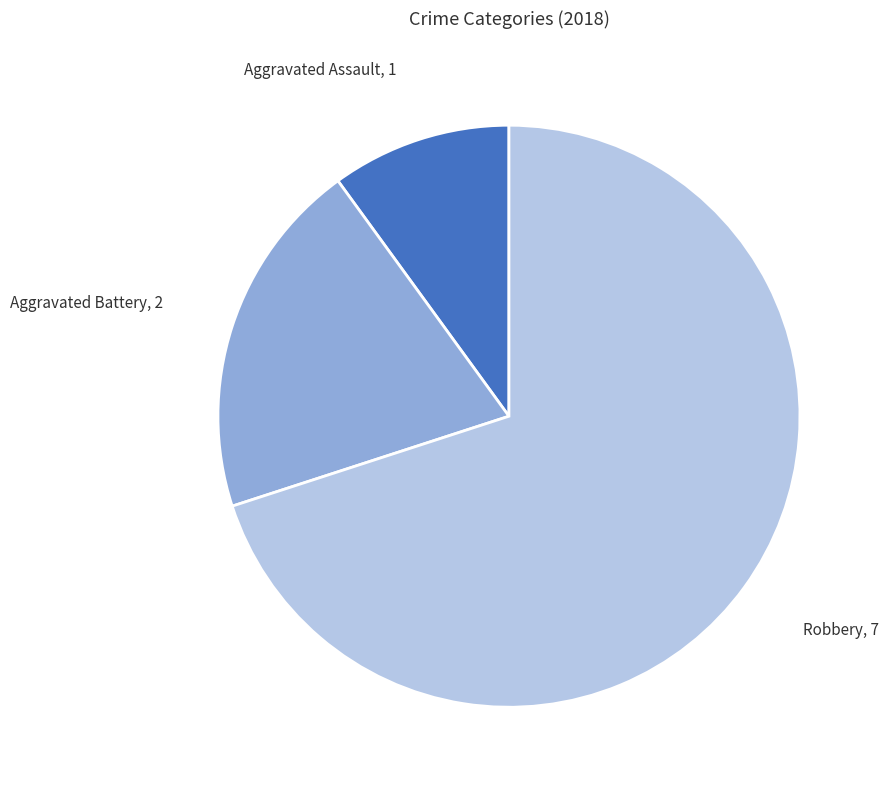

Which slice is the smallest?

Aggravated Assault